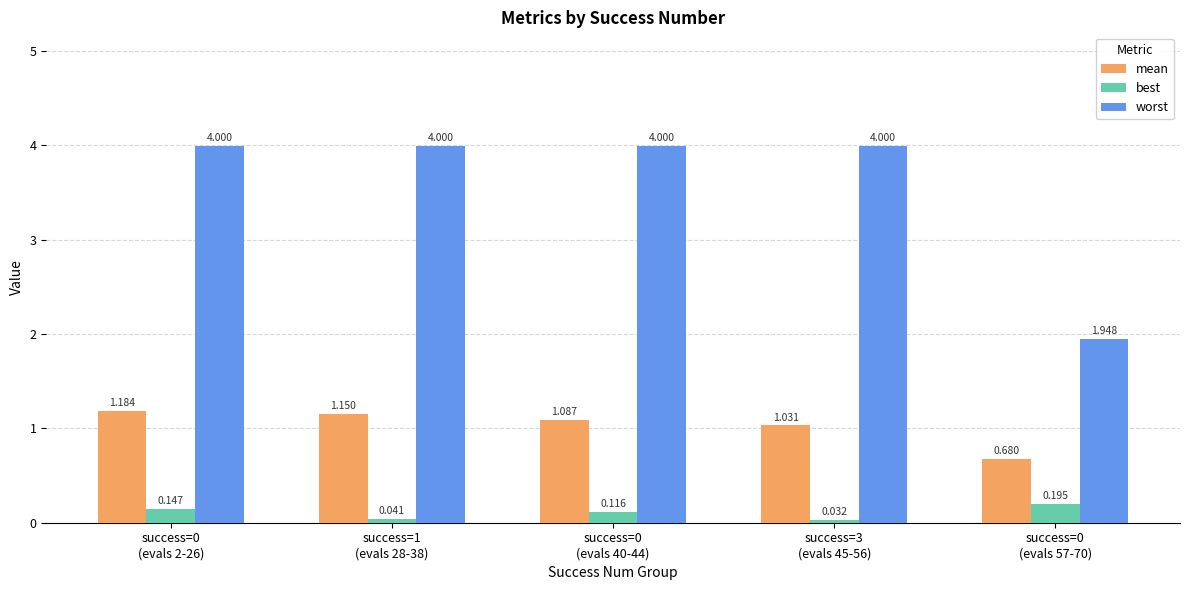

List the series in order of their peak value, lowest first.

best, mean, worst